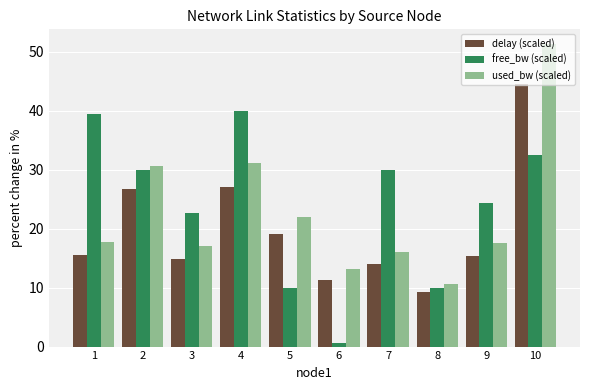

List the series in order of their peak value, highest first.

used_bw (scaled), delay (scaled), free_bw (scaled)